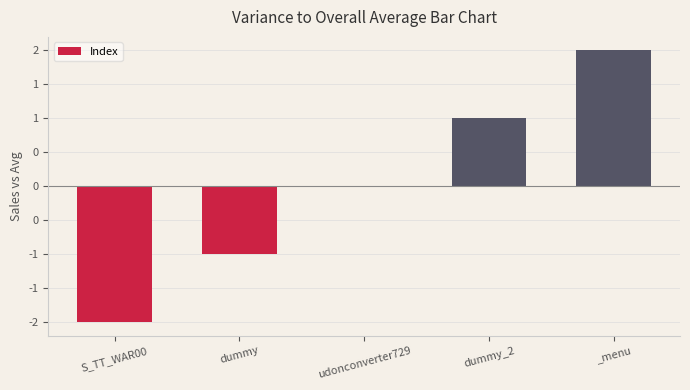

What position from the left is S_TT_WAR00?

1